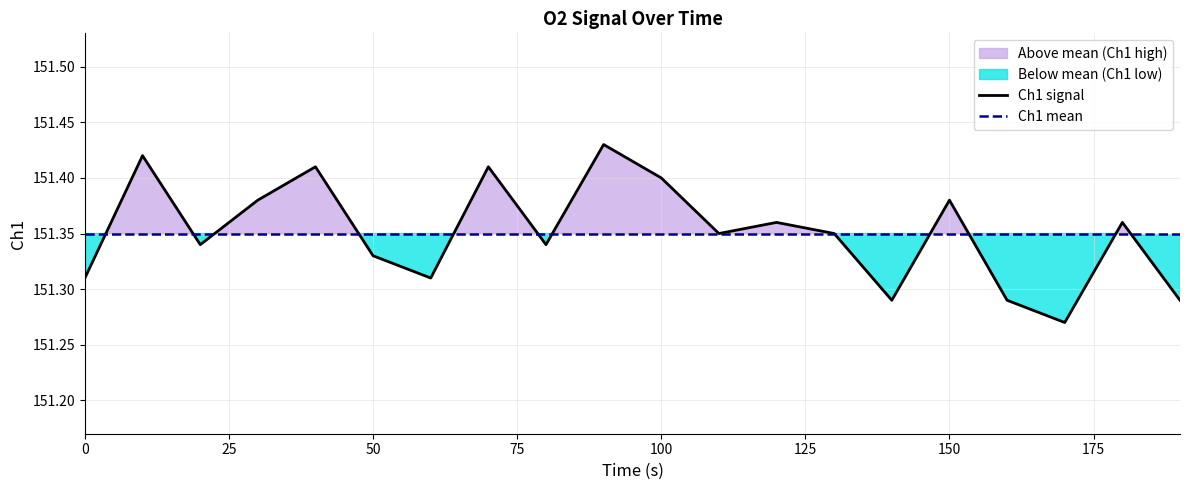

True or false: Ch1 mean has a value of 225.4 at 50.

False